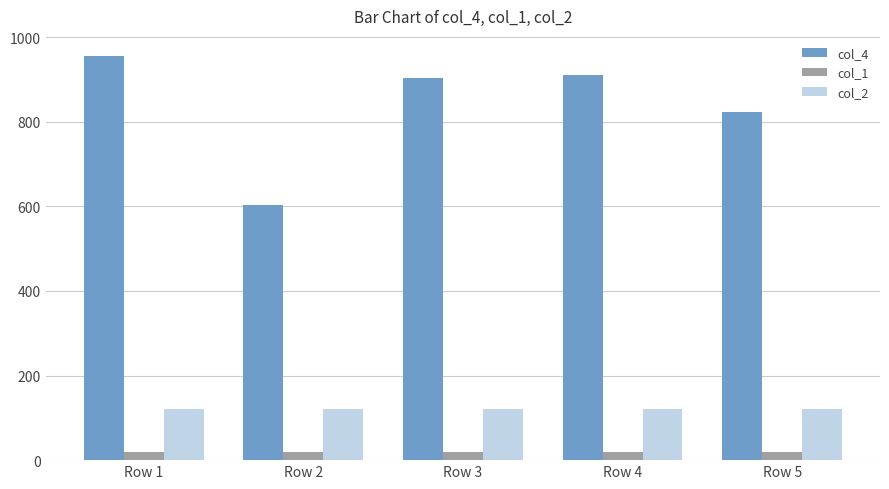

The col_2 series shows 162 at Row 5. True or false?

False